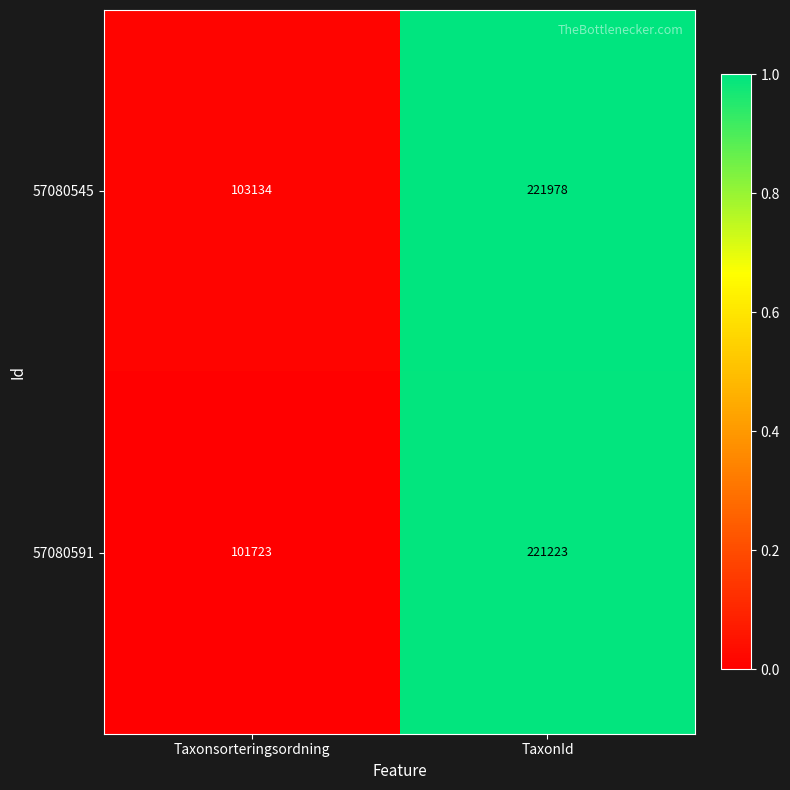

Rank the series at Taxonsorteringsordning from highest to lowest value.

57080545, 57080591